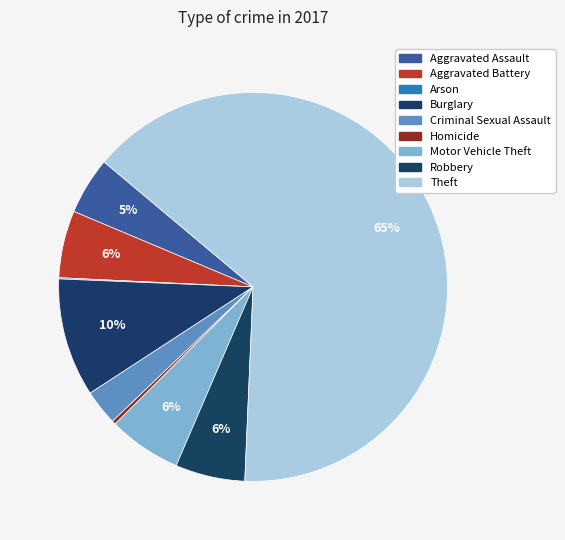

What is the total percentage of Robbery and Homicide?

6.1%